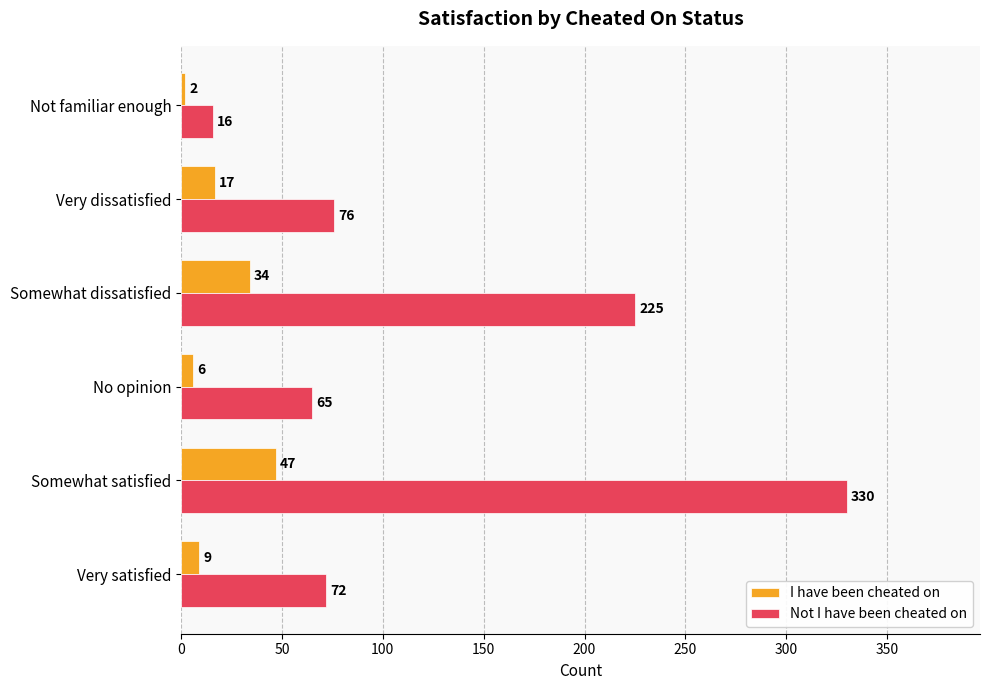

What is the sum of all Not I have been cheated on values?

784